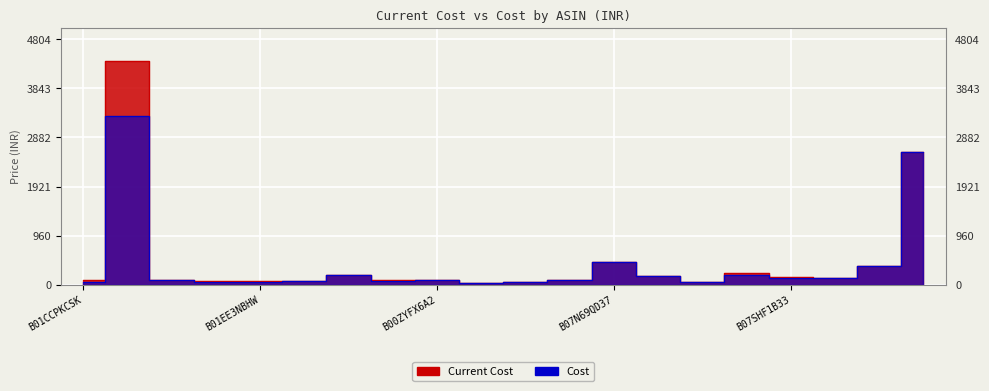

What is the difference between the Current Cost values at B07N69QD37 and B07FPSSLFP?

270